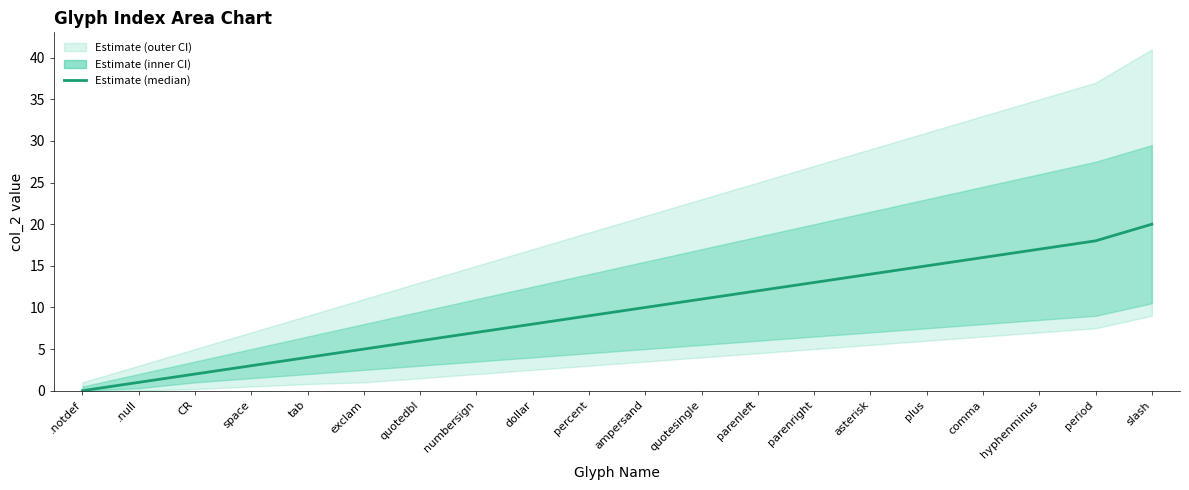

What position from the right is comma?

4